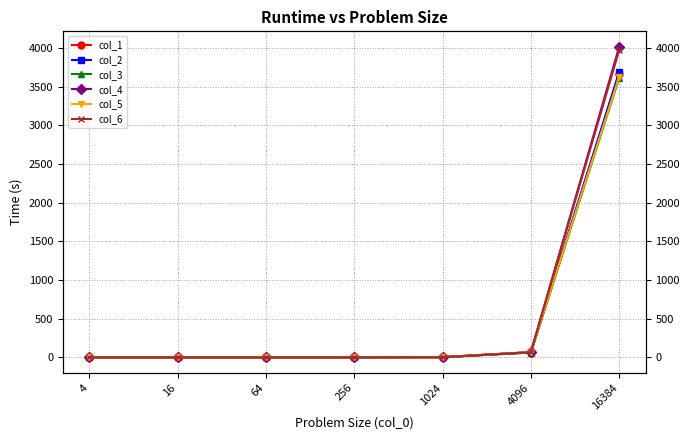

What is the average value of the col_5 series?

528.6